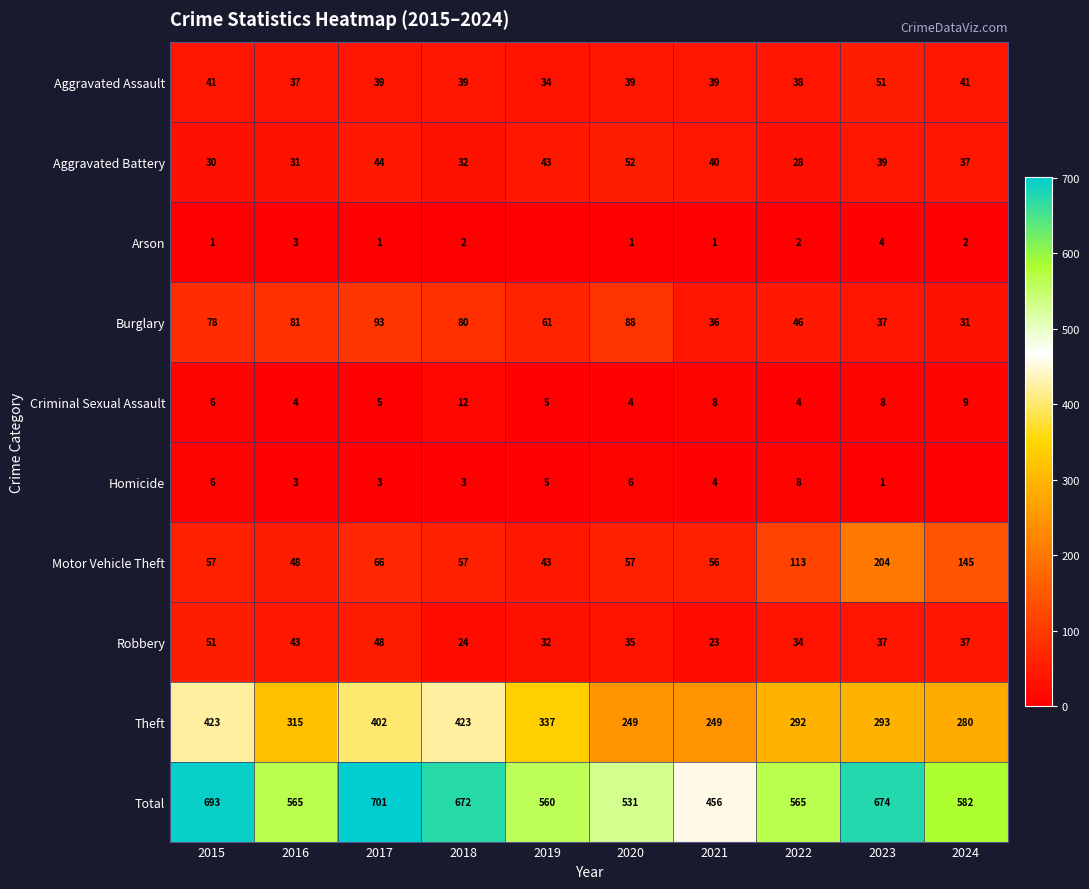

How many series are shown in this chart?

10